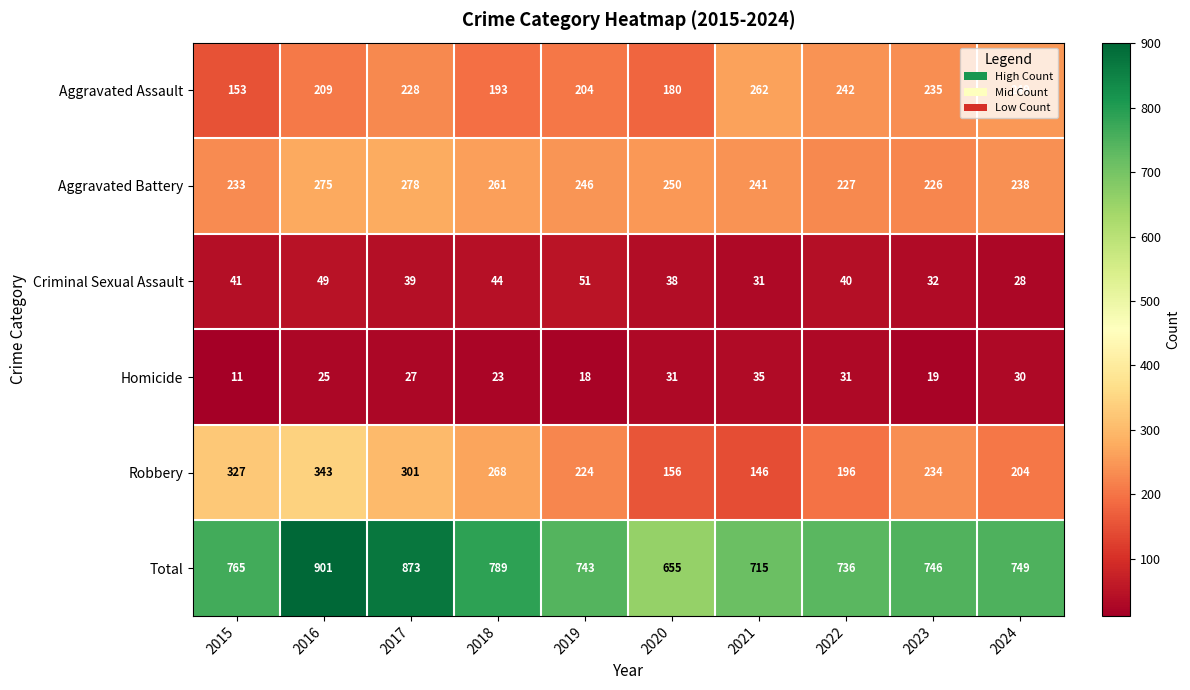

What is the average value of the Total series?

767